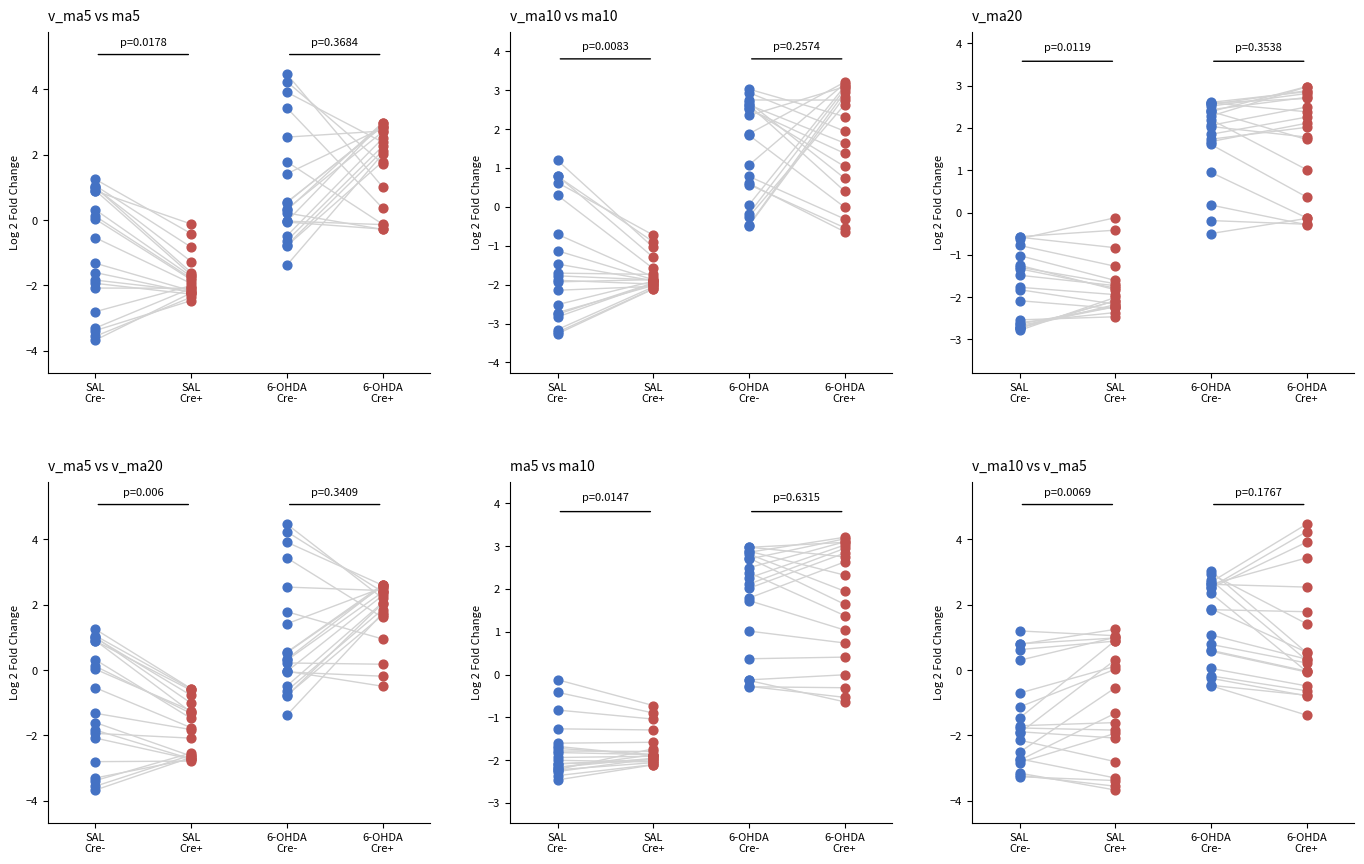

Which series reaches the maximum Y coordinate?

v_ma5